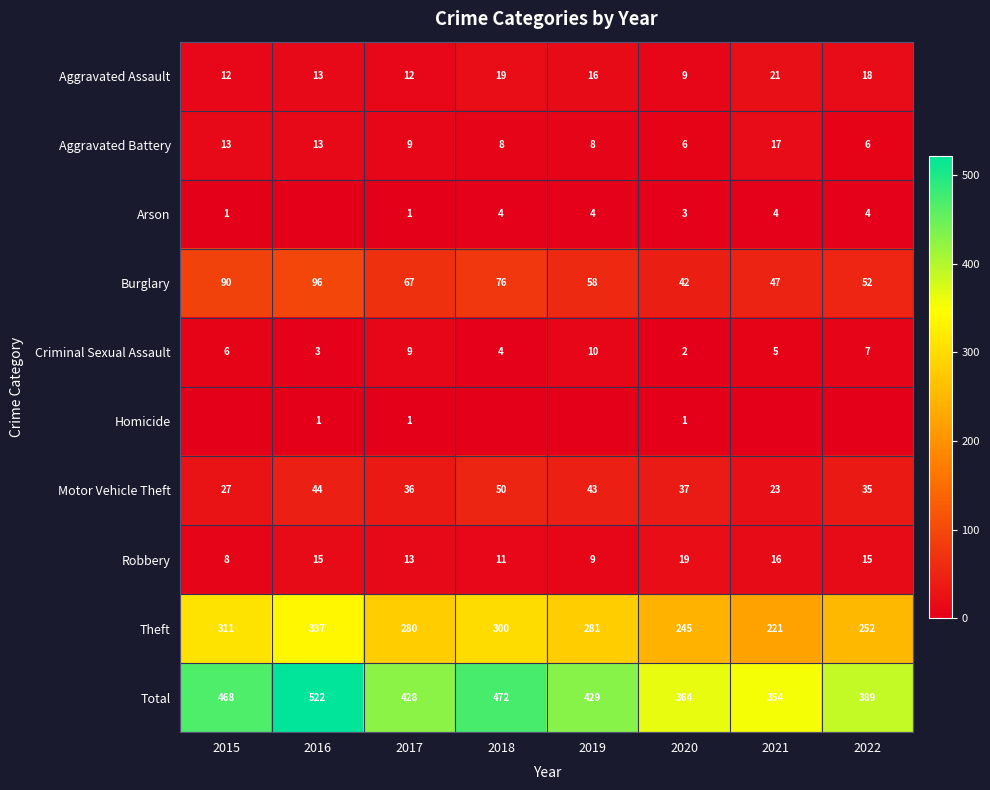

Which category has the highest value across all series?

2016